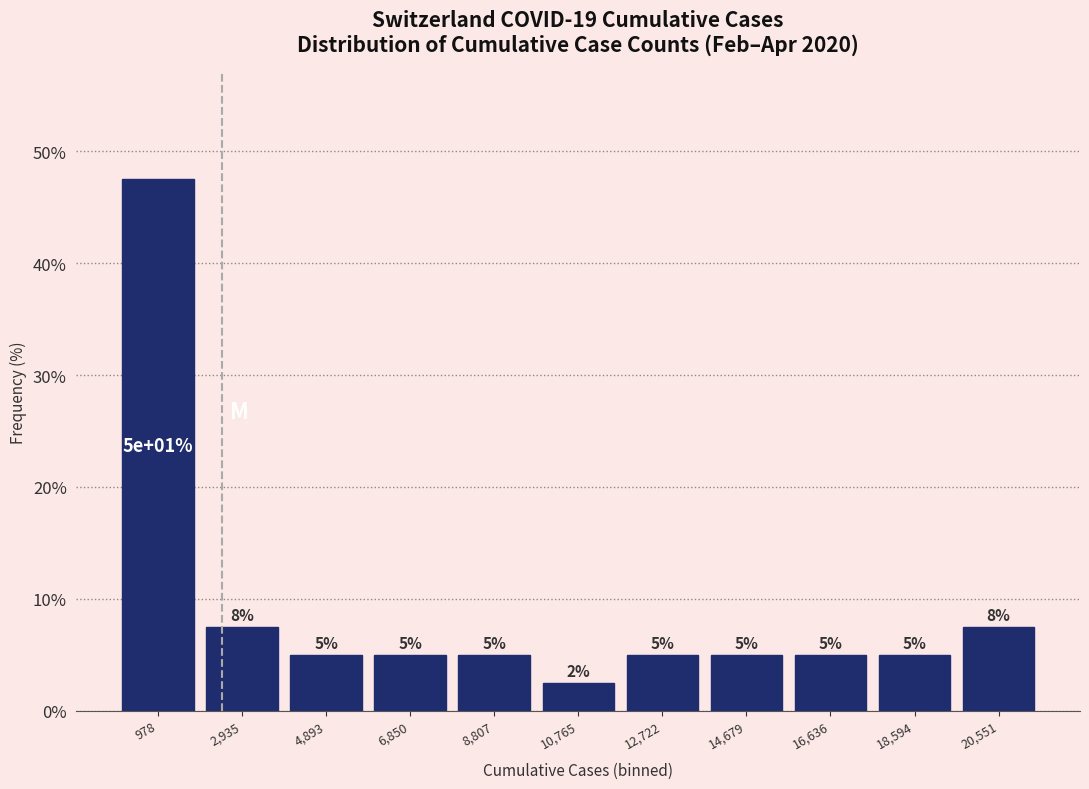

Over which range of the x-axis is the bar tallest?

0 to 2000